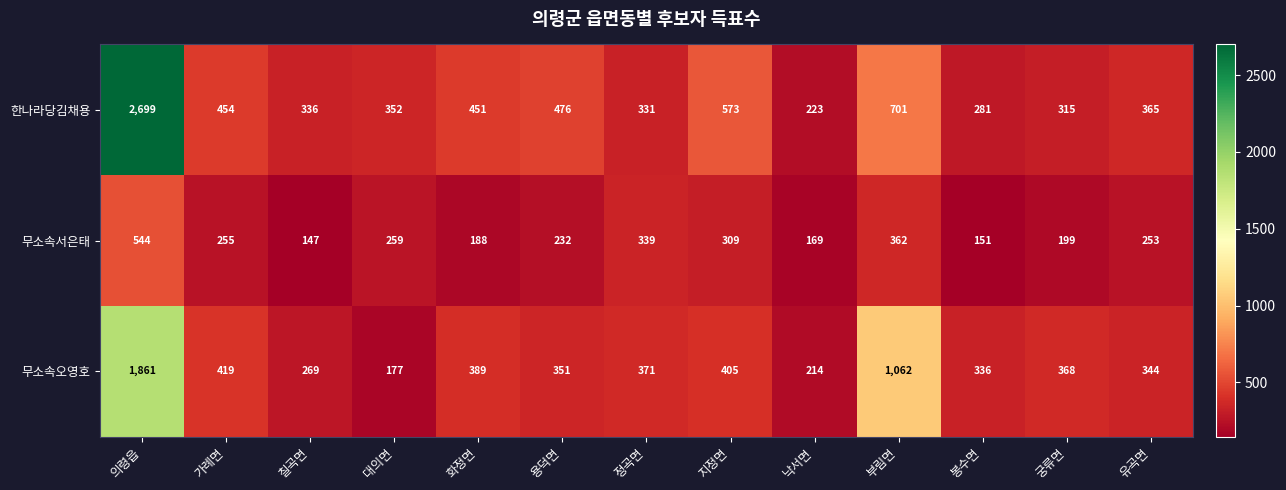

Rank the series by their maximum value, from highest to lowest.

한나라당김채용, 무소속오영호, 무소속서은태